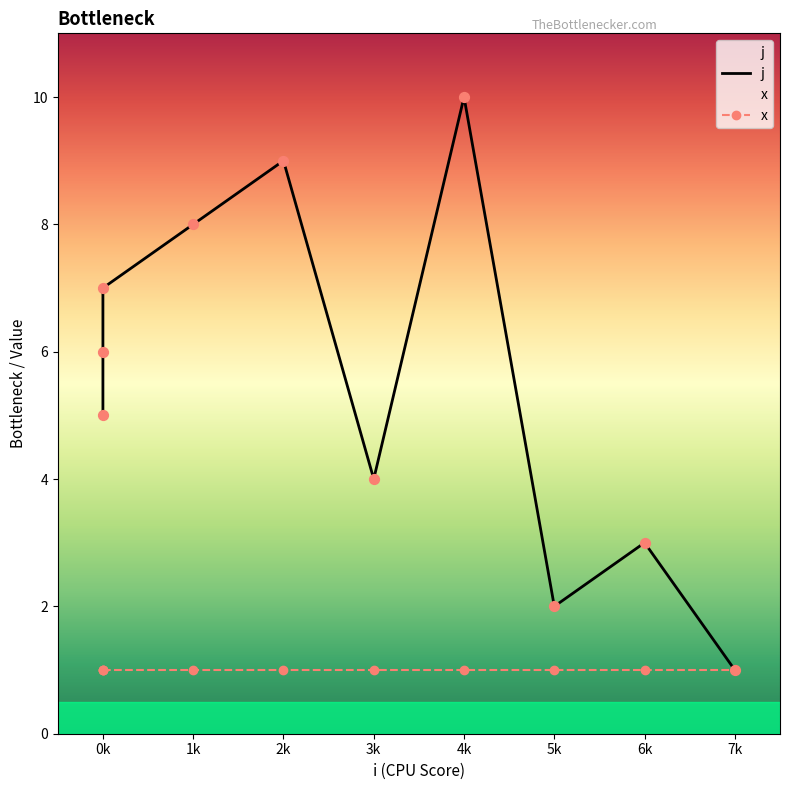

What is the change in value from 0k to 2k?

+4